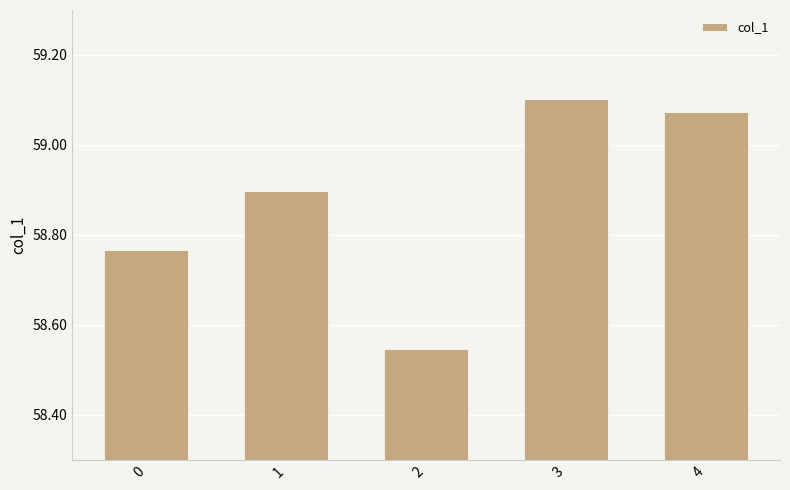

List the labels in order of value, largest first.

3, 4, 1, 0, 2